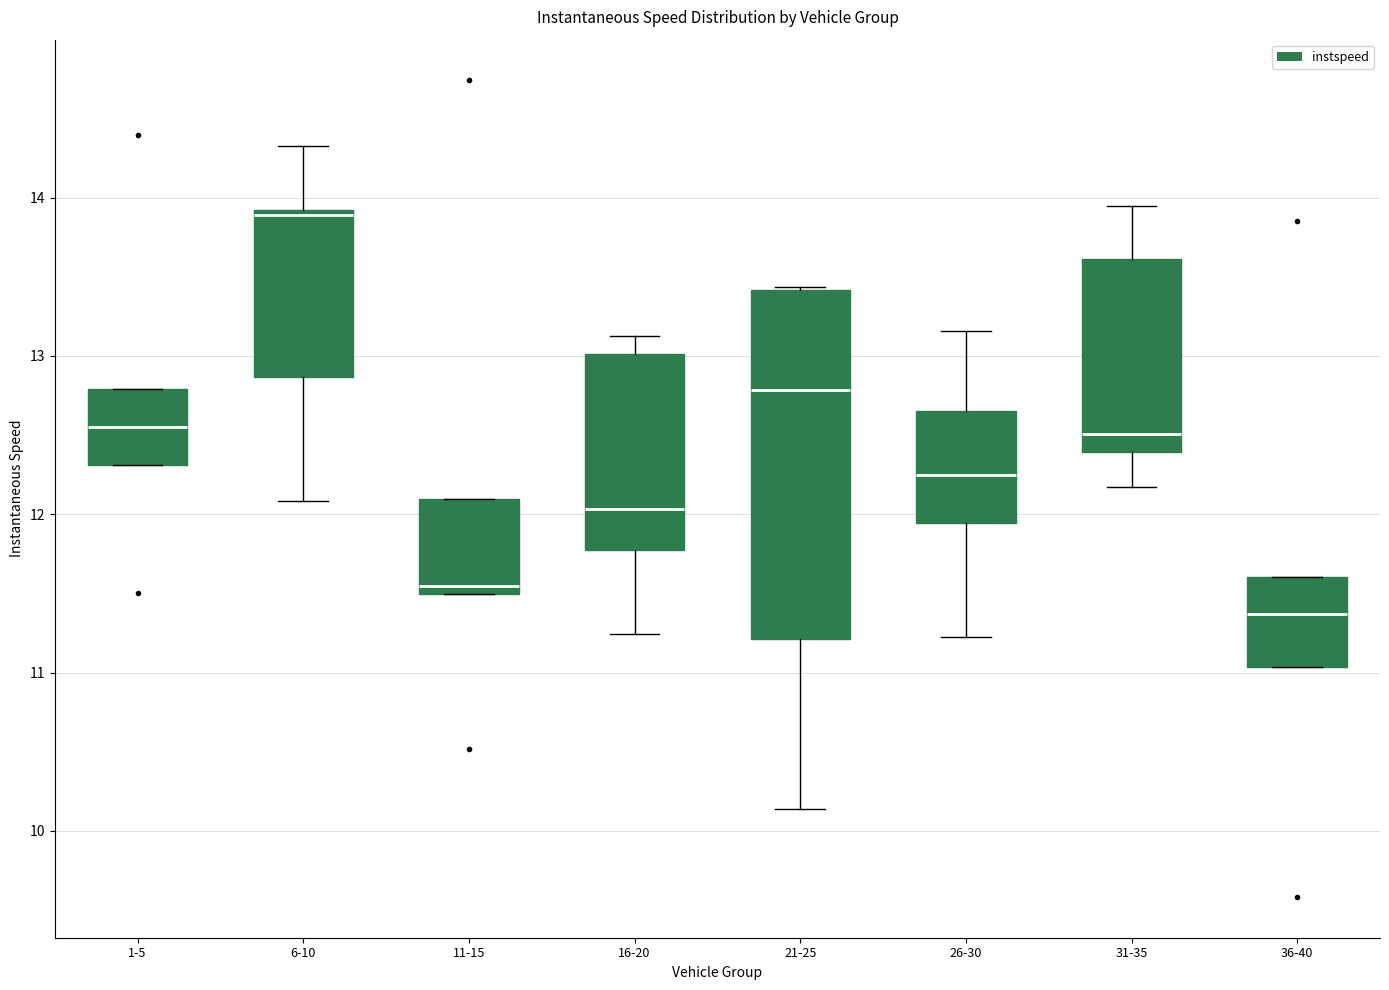

Reading left to right, read every box against the y-axis: the position of its median line, the range the box covers, and the ends of its whiskers. The values are not printed on the chart, so give them approximately, as read against the axis.

1-5: median 12.5, box 12.3 to 12.8, whiskers 12.3 to 12.8
6-10: median 13.9, box 12.9 to 13.9, whiskers 12.1 to 14.3
11-15: median 11.5 (just above the box's lower edge), box 11.5 to 12.1, whiskers 11.5 to 12.1
16-20: median 12.0, box 11.8 to 13.0, whiskers 11.2 to 13.1
21-25: median 12.8, box 11.2 to 13.4, whiskers 10.1 to 13.4
26-30: median 12.3, box 11.9 to 12.7, whiskers 11.2 to 13.2
31-35: median 12.5, box 12.4 to 13.6, whiskers 12.2 to 13.9
36-40: median 11.4, box 11.0 to 11.6, whiskers 11.0 to 11.6